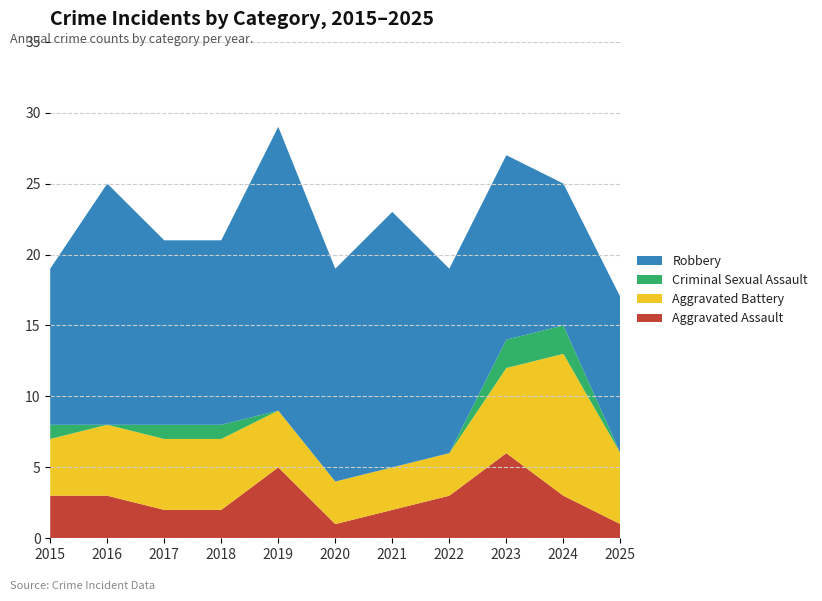

Reading left to right, what are all the values shown in this chart?

Aggravated Assault: 2015=3	2016=3	2017=2	2018=2	2019=5	2020=1	2021=2	2022=3	2023=6	2024=3	2025=1
Aggravated Battery: 2015=4	2016=5	2017=5	2018=5	2019=4	2020=3	2021=3	2022=3	2023=6	2024=10	2025=5
Criminal Sexual Assault: 2015=1	2016=0	2017=1	2018=1	2019=0	2020=0	2021=0	2022=0	2023=2	2024=2	2025=0
Robbery: 2015=11	2016=17	2017=13	2018=13	2019=20	2020=15	2021=18	2022=13	2023=13	2024=10	2025=11